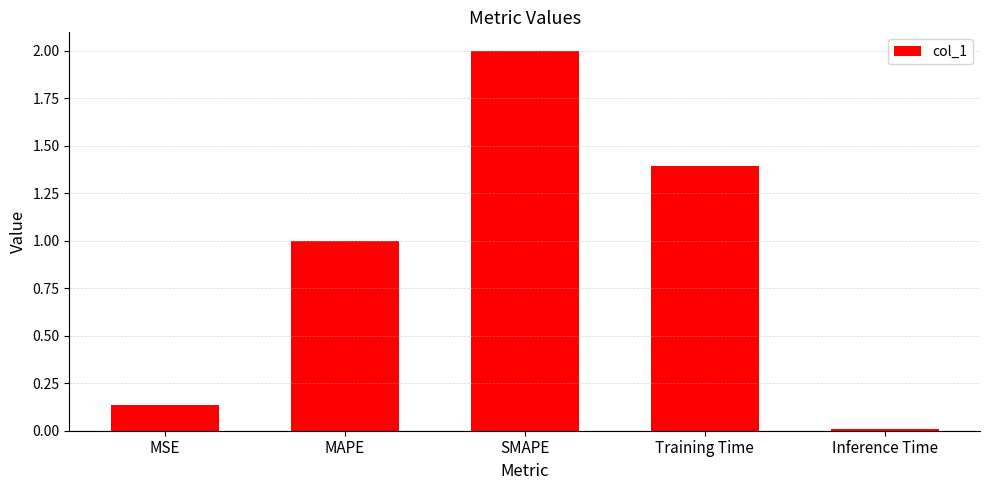

What is the label of the 3rd bar from the left?

SMAPE